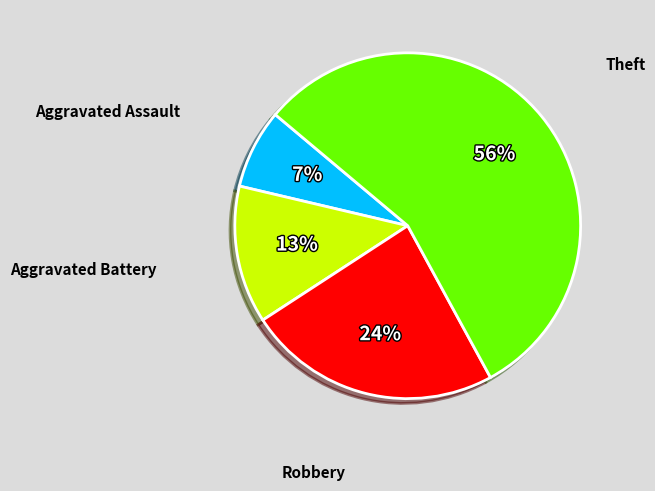

To the nearest percent, what is the average slice percentage?

25%